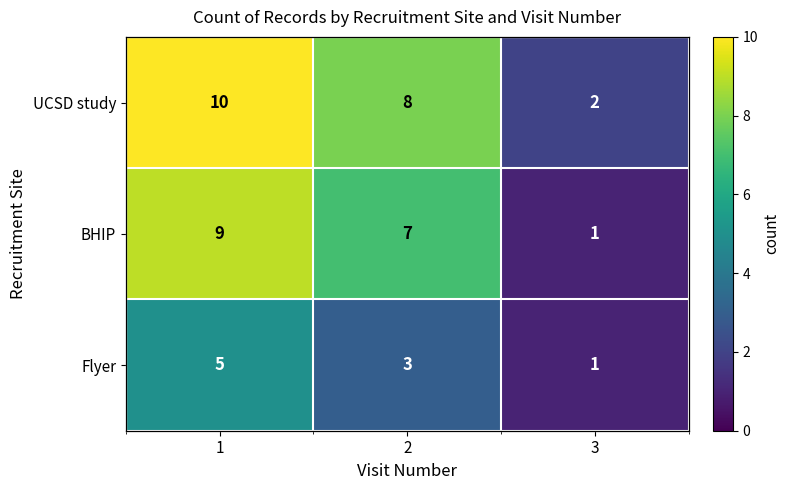

List the labels in order of UCSD study value, smallest first.

3, 2, 1